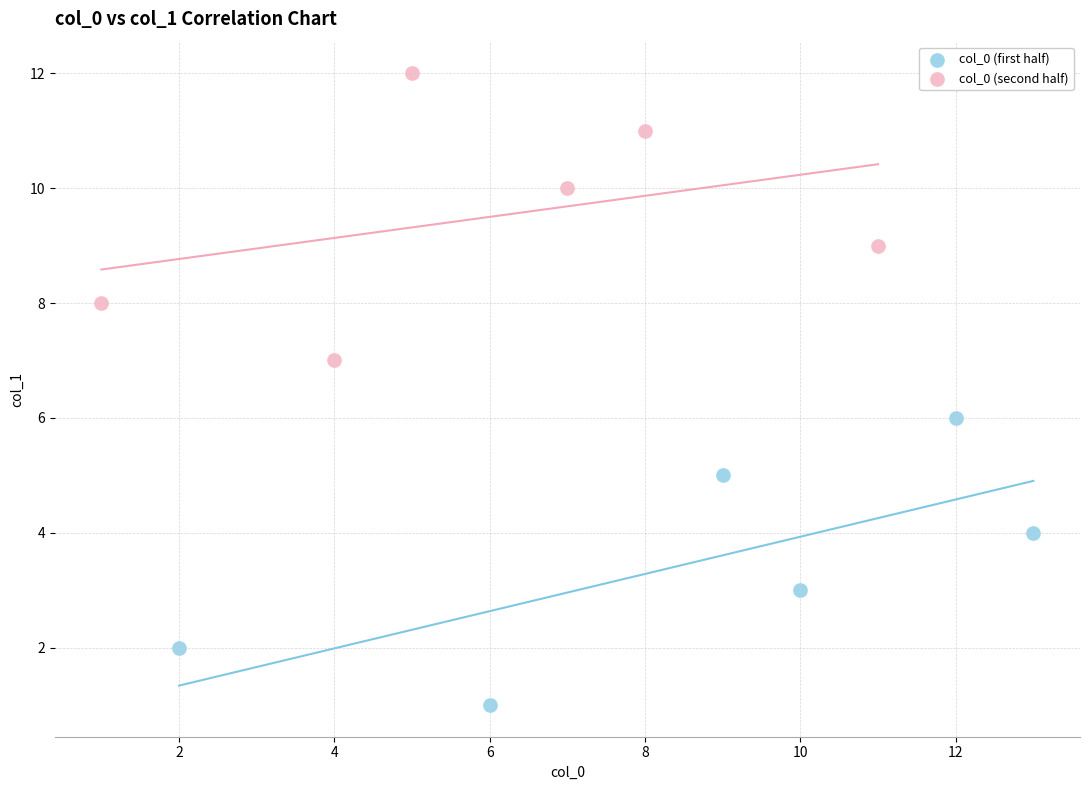

Which series contains the highest Y value?

col_0 (second half)